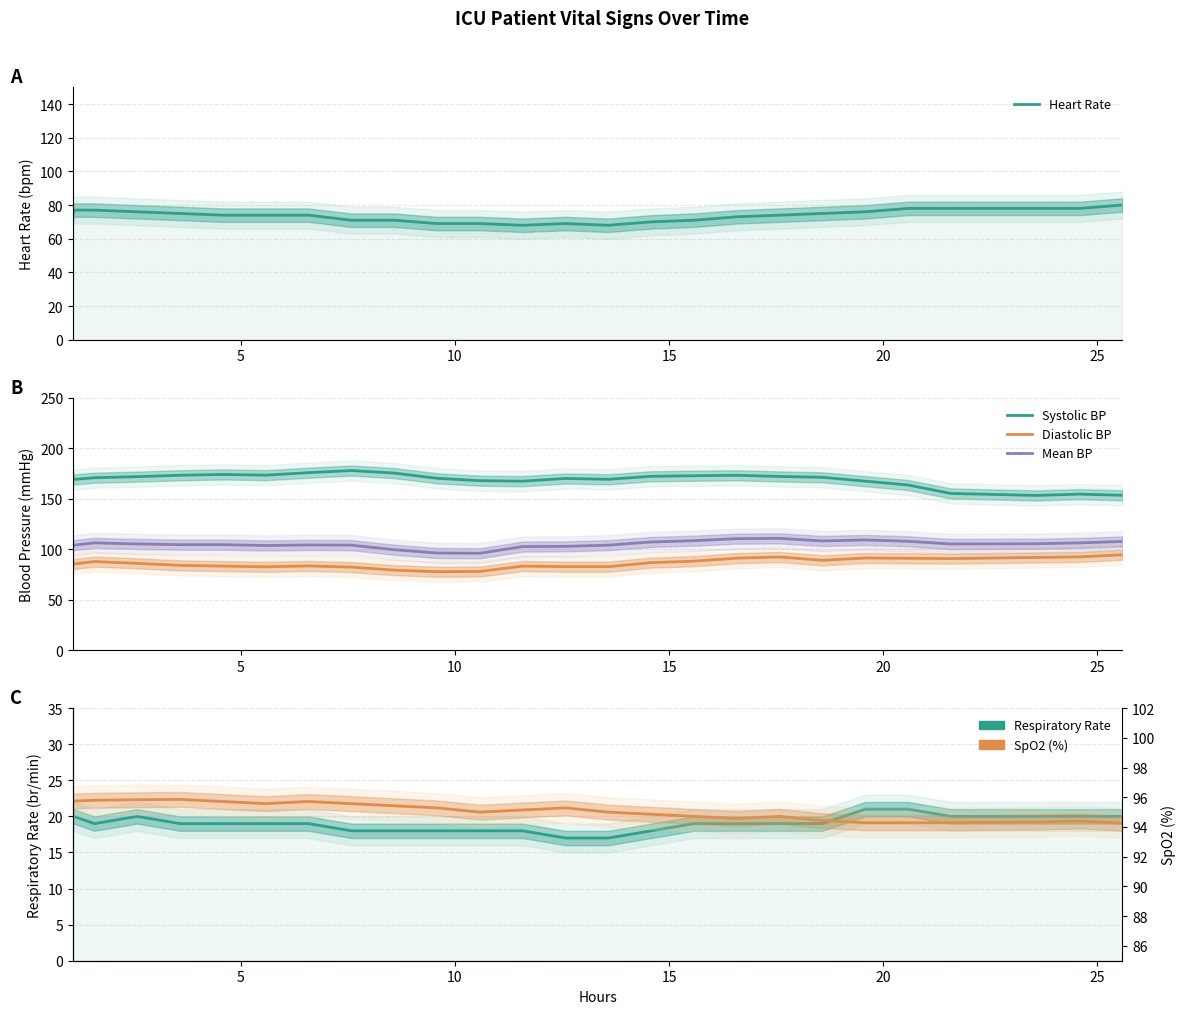

Which series has the widest spread of values?

Systolic BP